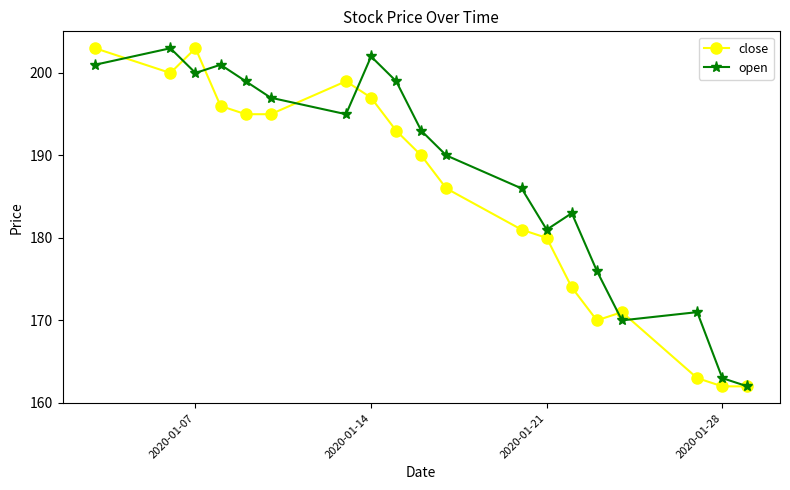

What is the maximum value shown in the chart?

203